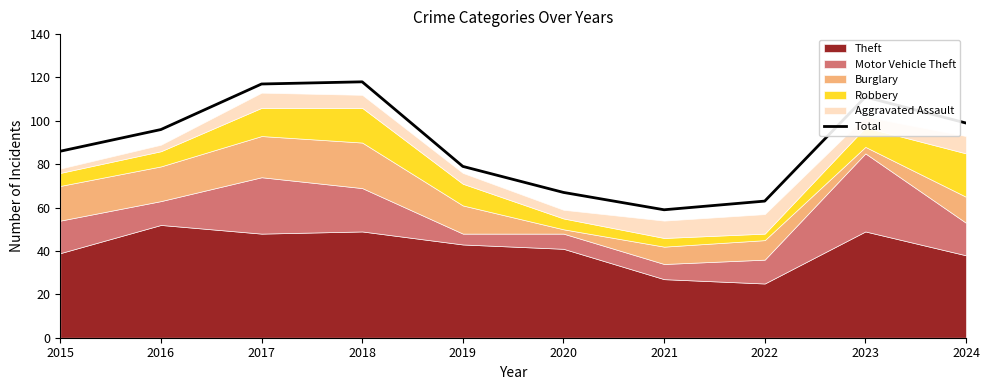

What is the sum of all values?

895